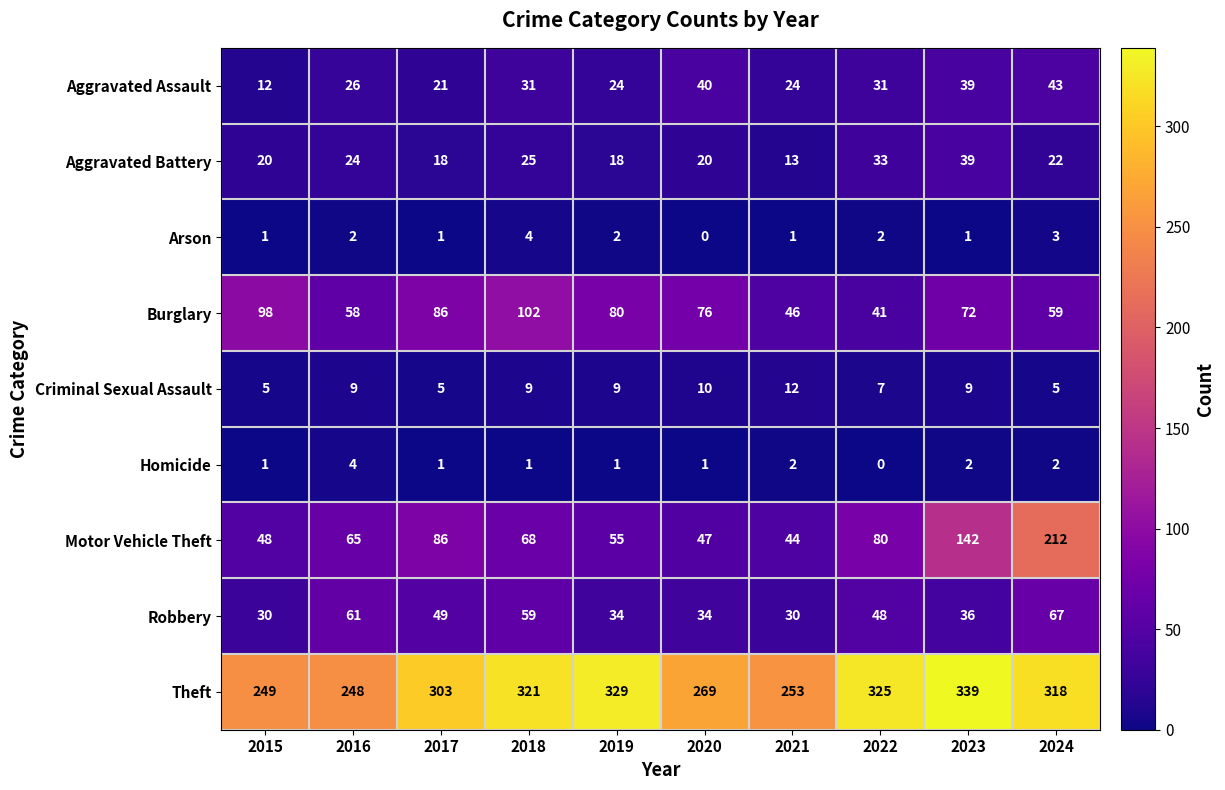

What is the difference between the maximum and minimum values in the Aggravated Battery series?

26